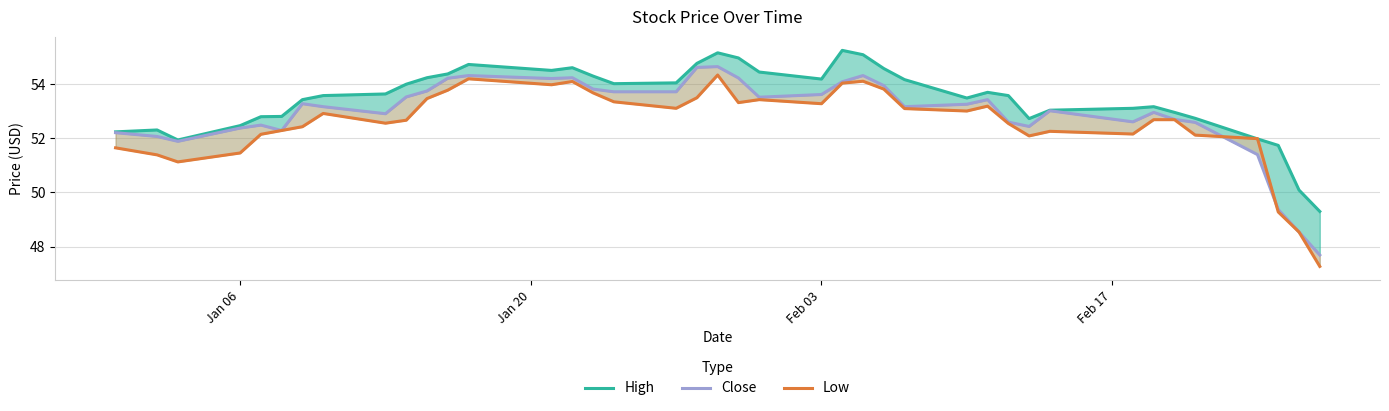

True or false: Close and High cross at least once.

False